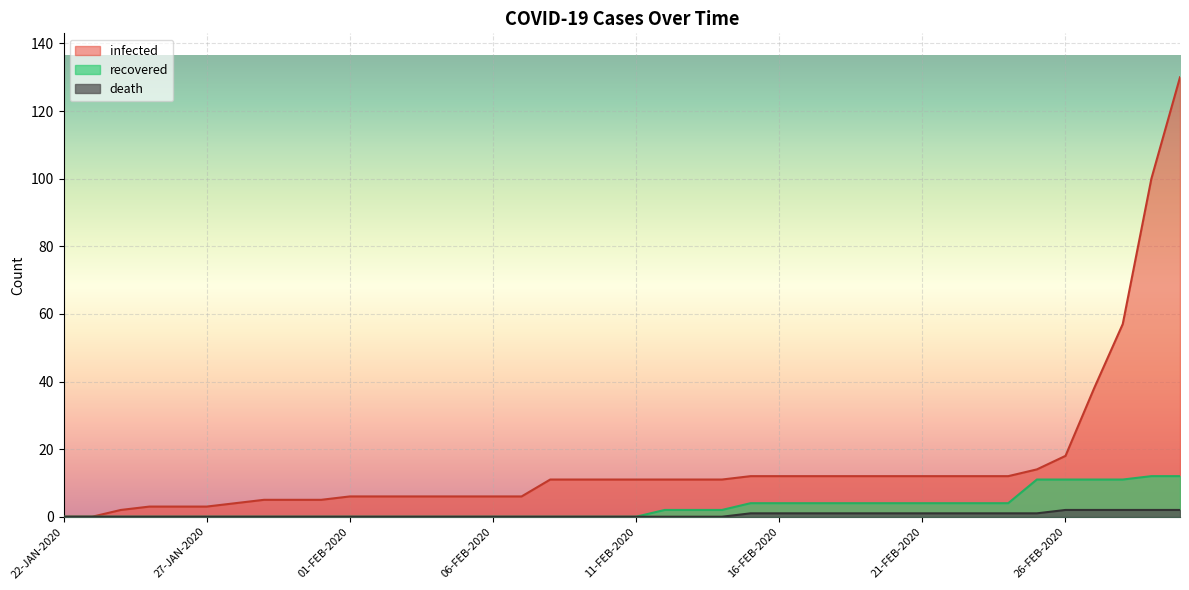

Reading left to right, transcribe all the data shown in this chart.

infected: 22-JAN-2020=0	23-JAN-2020=0	24-JAN-2020=2	25-JAN-2020=3	26-JAN-2020=3	27-JAN-2020=3	28-JAN-2020=4	29-JAN-2020=5	30-JAN-2020=5	31-JAN-2020=5	01-FEB-2020=6	02-FEB-2020=6	03-FEB-2020=6	04-FEB-2020=6	05-FEB-2020=6	06-FEB-2020=6	07-FEB-2020=6	08-FEB-2020=11	09-FEB-2020=11	10-FEB-2020=11	11-FEB-2020=11	12-FEB-2020=11	13-FEB-2020=11	14-FEB-2020=11	15-FEB-2020=12	16-FEB-2020=12	17-FEB-2020=12	18-FEB-2020=12	19-FEB-2020=12	20-FEB-2020=12	21-FEB-2020=12	22-FEB-2020=12	23-FEB-2020=12	24-FEB-2020=12	25-FEB-2020=14	26-FEB-2020=18	27-FEB-2020=38	28-FEB-2020=57	29-FEB-2020=100	01-MAR-2020=130
recovered: 22-JAN-2020=0	23-JAN-2020=0	24-JAN-2020=0	25-JAN-2020=0	26-JAN-2020=0	27-JAN-2020=0	28-JAN-2020=0	29-JAN-2020=0	30-JAN-2020=0	31-JAN-2020=0	01-FEB-2020=0	02-FEB-2020=0	03-FEB-2020=0	04-FEB-2020=0	05-FEB-2020=0	06-FEB-2020=0	07-FEB-2020=0	08-FEB-2020=0	09-FEB-2020=0	10-FEB-2020=0	11-FEB-2020=0	12-FEB-2020=2	13-FEB-2020=2	14-FEB-2020=2	15-FEB-2020=4	16-FEB-2020=4	17-FEB-2020=4	18-FEB-2020=4	19-FEB-2020=4	20-FEB-2020=4	21-FEB-2020=4	22-FEB-2020=4	23-FEB-2020=4	24-FEB-2020=4	25-FEB-2020=11	26-FEB-2020=11	27-FEB-2020=11	28-FEB-2020=11	29-FEB-2020=12	01-MAR-2020=12
death: 22-JAN-2020=0	23-JAN-2020=0	24-JAN-2020=0	25-JAN-2020=0	26-JAN-2020=0	27-JAN-2020=0	28-JAN-2020=0	29-JAN-2020=0	30-JAN-2020=0	31-JAN-2020=0	01-FEB-2020=0	02-FEB-2020=0	03-FEB-2020=0	04-FEB-2020=0	05-FEB-2020=0	06-FEB-2020=0	07-FEB-2020=0	08-FEB-2020=0	09-FEB-2020=0	10-FEB-2020=0	11-FEB-2020=0	12-FEB-2020=0	13-FEB-2020=0	14-FEB-2020=0	15-FEB-2020=1	16-FEB-2020=1	17-FEB-2020=1	18-FEB-2020=1	19-FEB-2020=1	20-FEB-2020=1	21-FEB-2020=1	22-FEB-2020=1	23-FEB-2020=1	24-FEB-2020=1	25-FEB-2020=1	26-FEB-2020=2	27-FEB-2020=2	28-FEB-2020=2	29-FEB-2020=2	01-MAR-2020=2